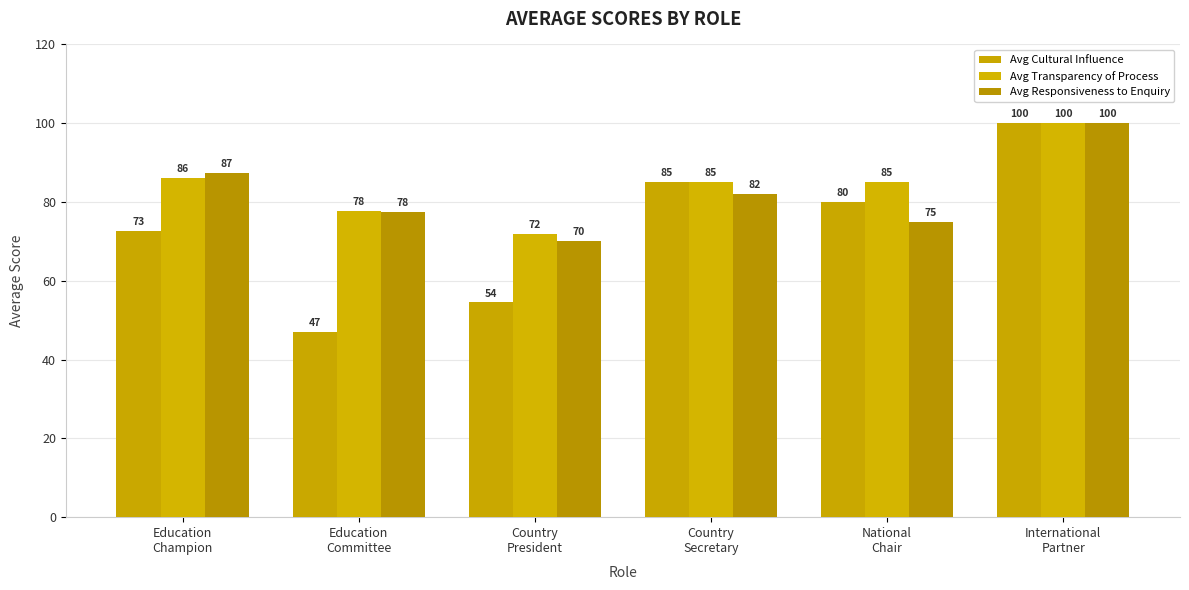

What is the difference between the Avg Responsiveness to Enquiry values at Education
Committee and International
Partner?

22.5